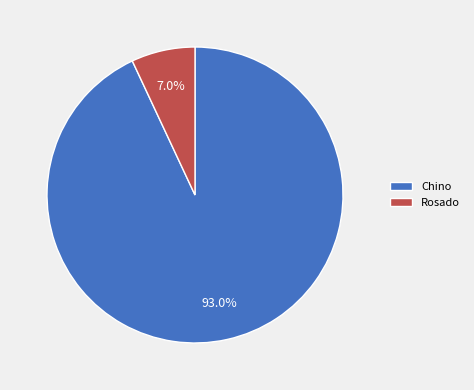

How many segments does this pie chart have?

2